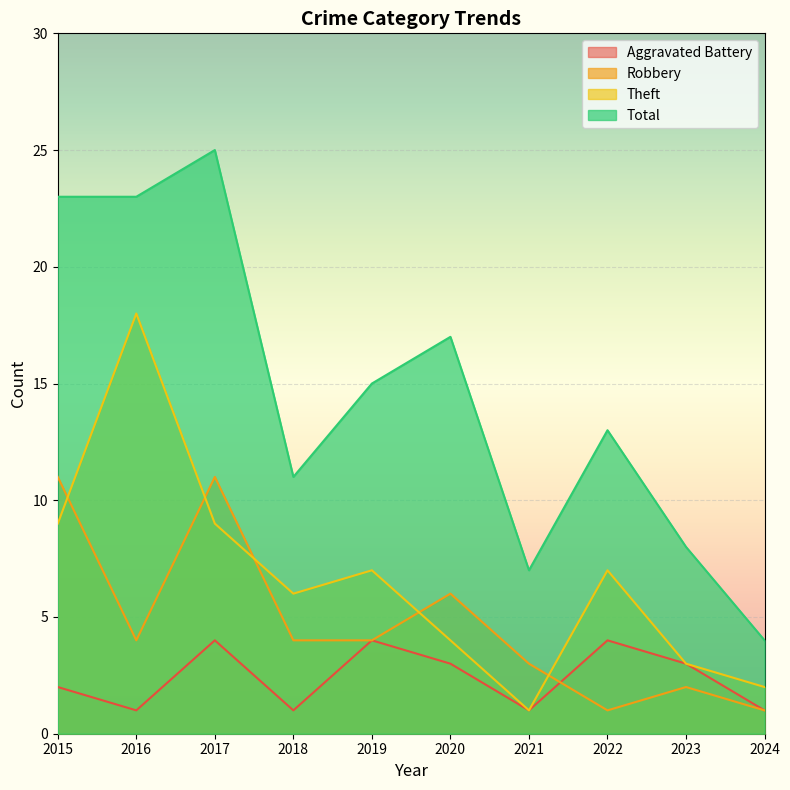

What are all the series names shown in the legend?

Aggravated Battery, Robbery, Theft, Total